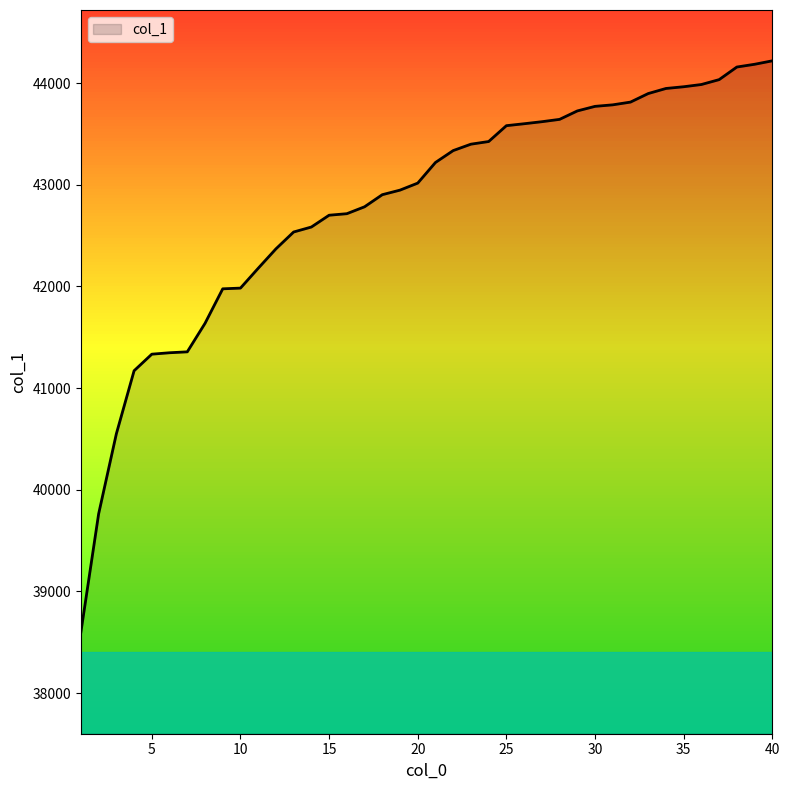

What is the maximum value shown in the chart?

44220